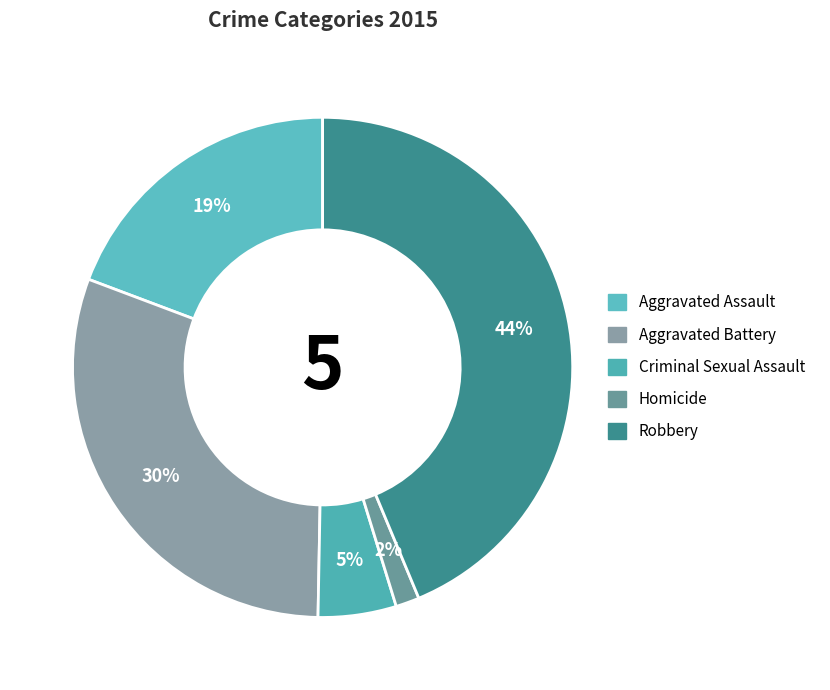

True or false: Robbery accounts for 44% of the total.

True